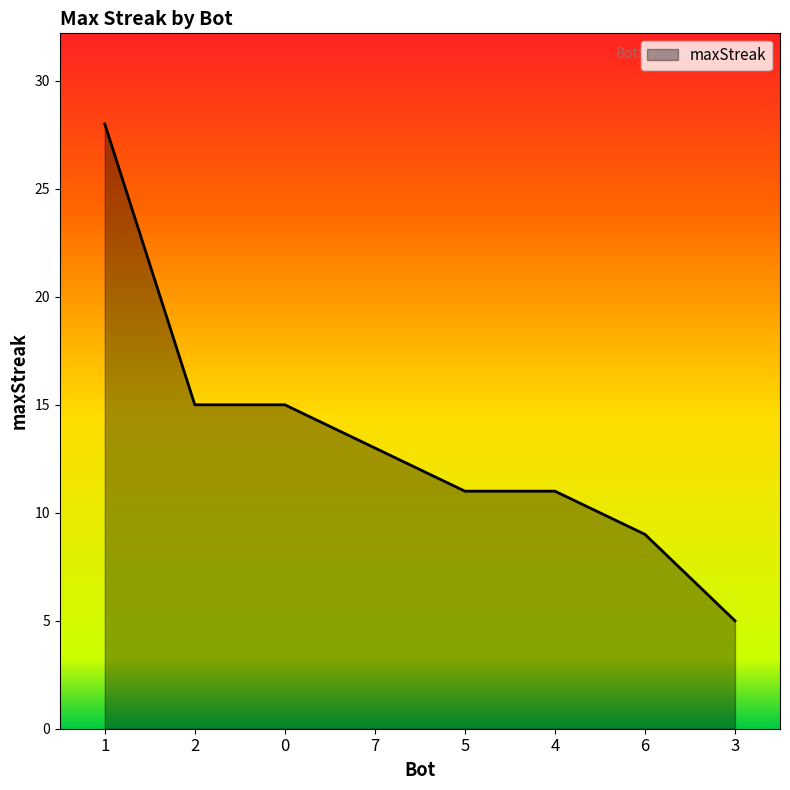

Reading right to left, what are all the values shown in this chart?

5	9	11	11	13	15	15	28